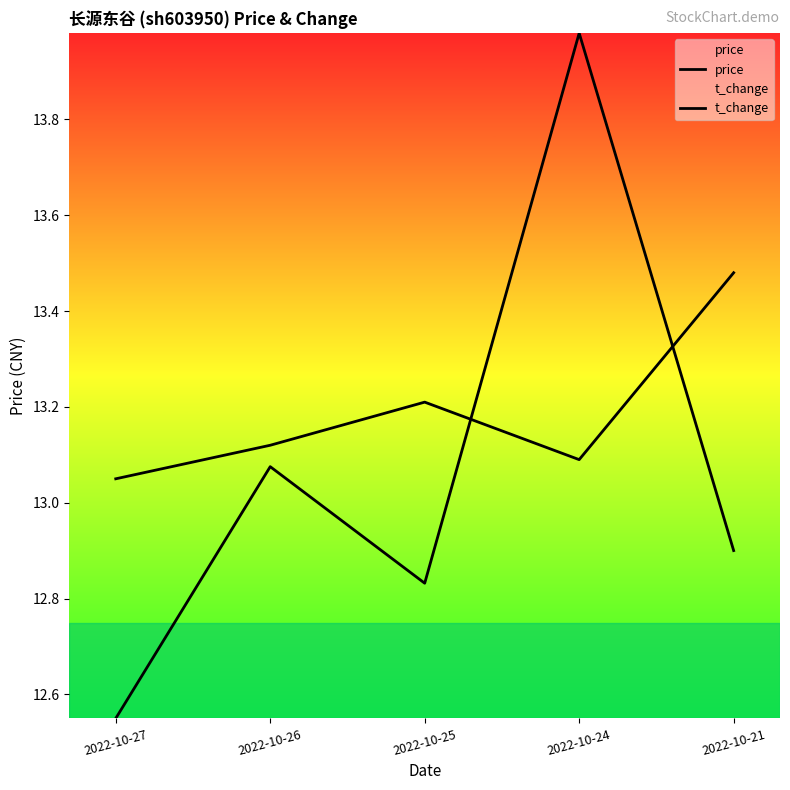

What is the lowest value of the price series?

13.1